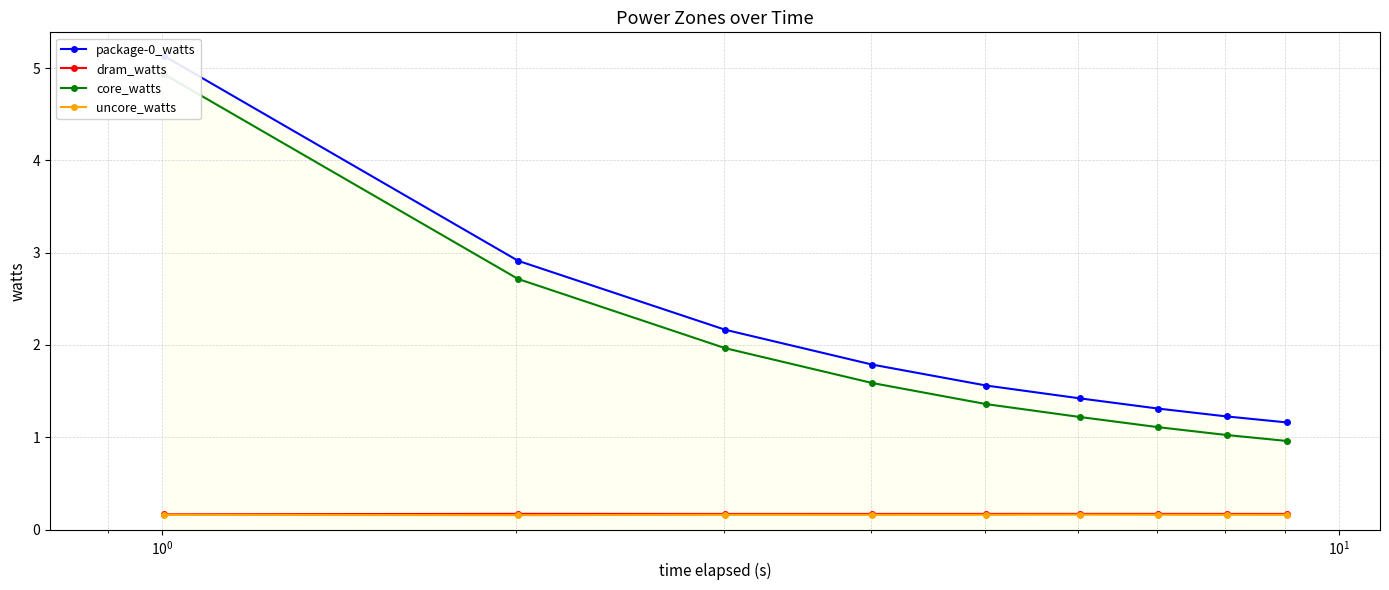

How many dram_watts values are between 0 and 1?

9